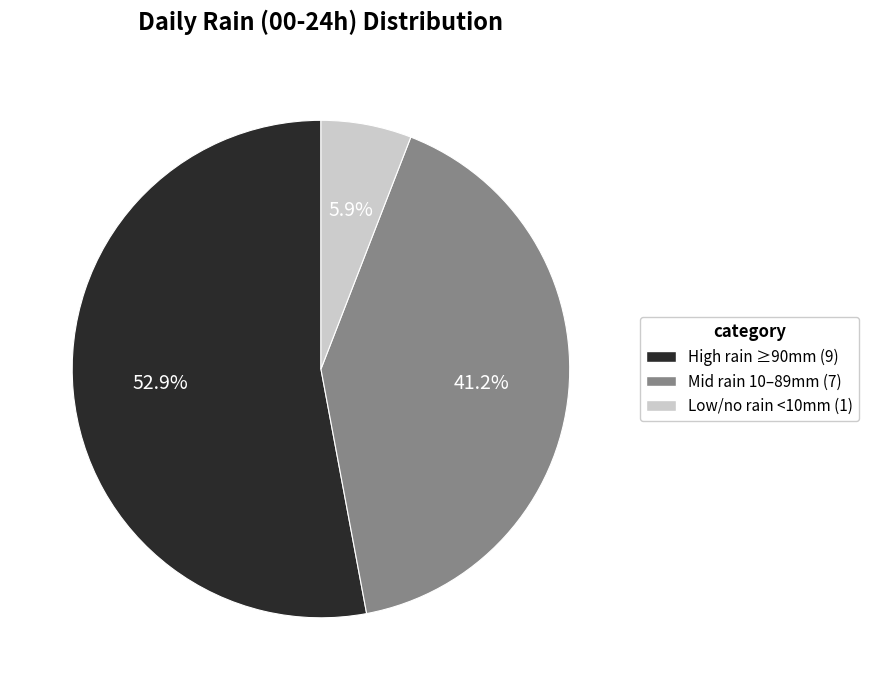

Does any single category account for the majority?

Yes